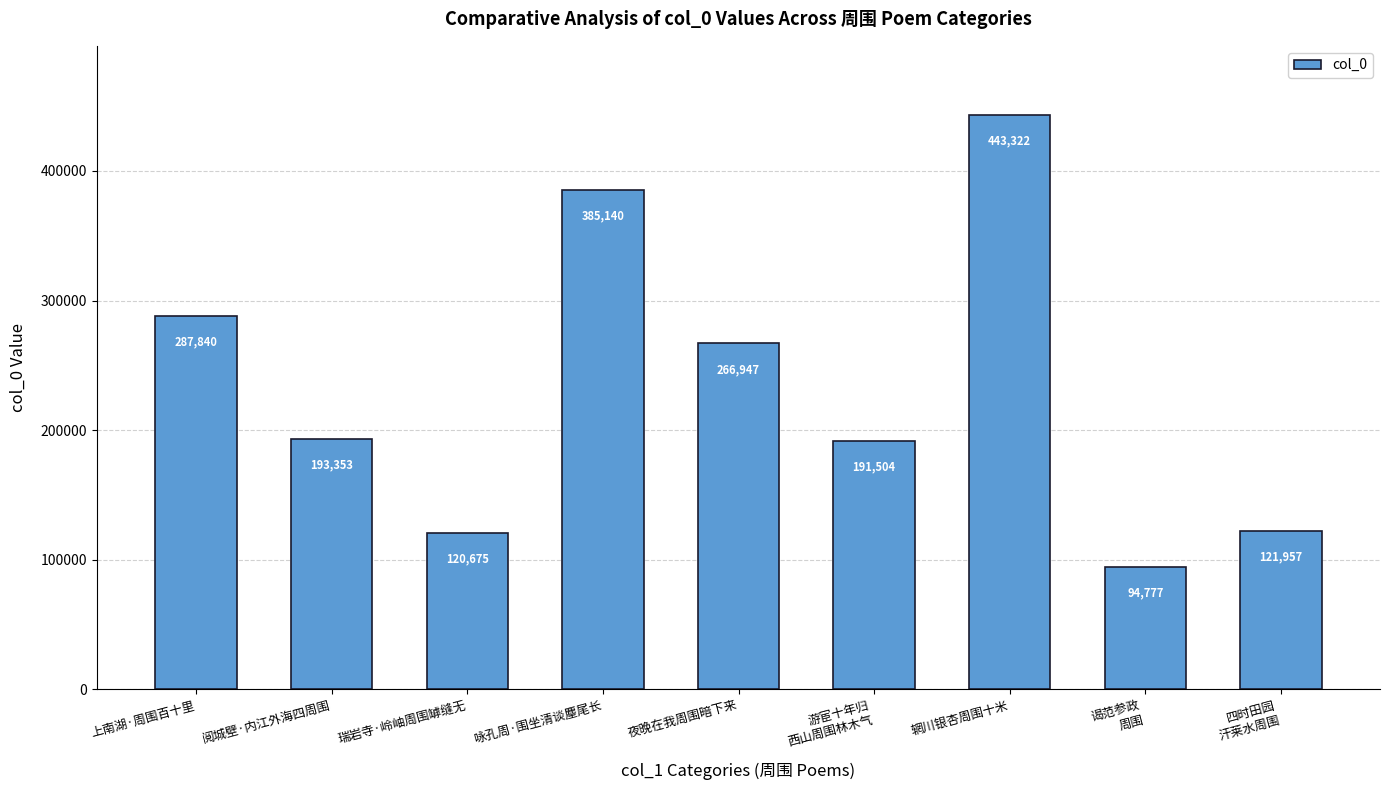

What is the difference between the second highest and minimum values?

290363